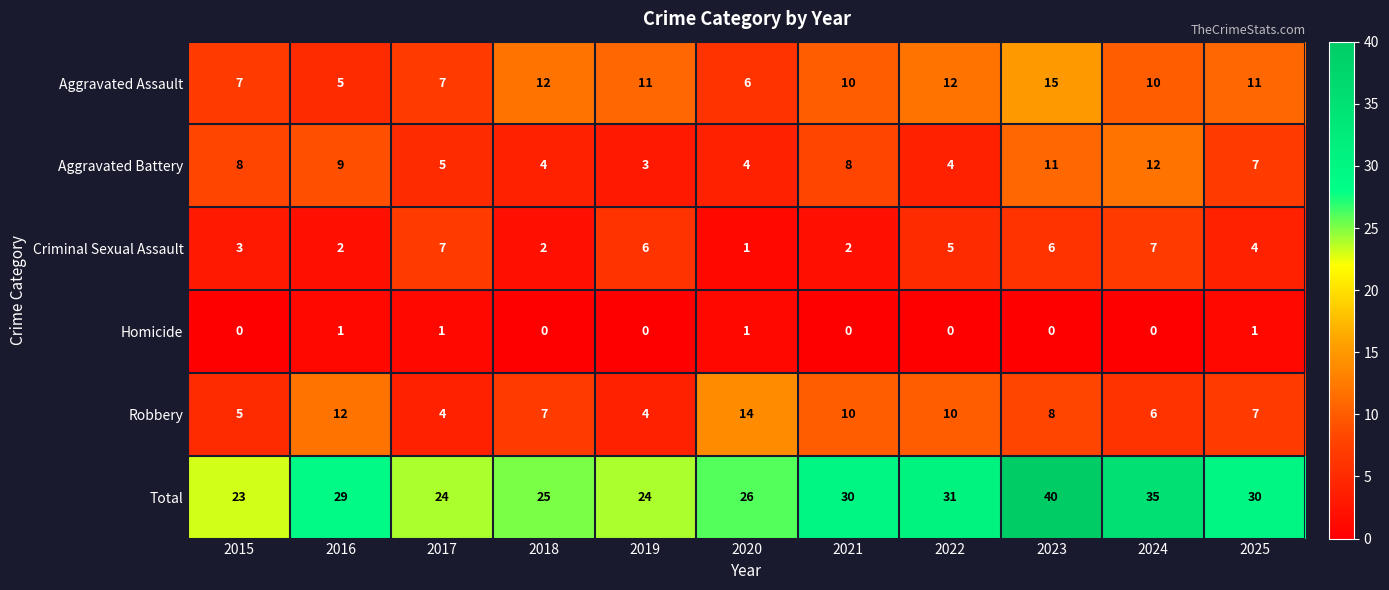

Read the Total value at 2020, to the nearest 5.

25